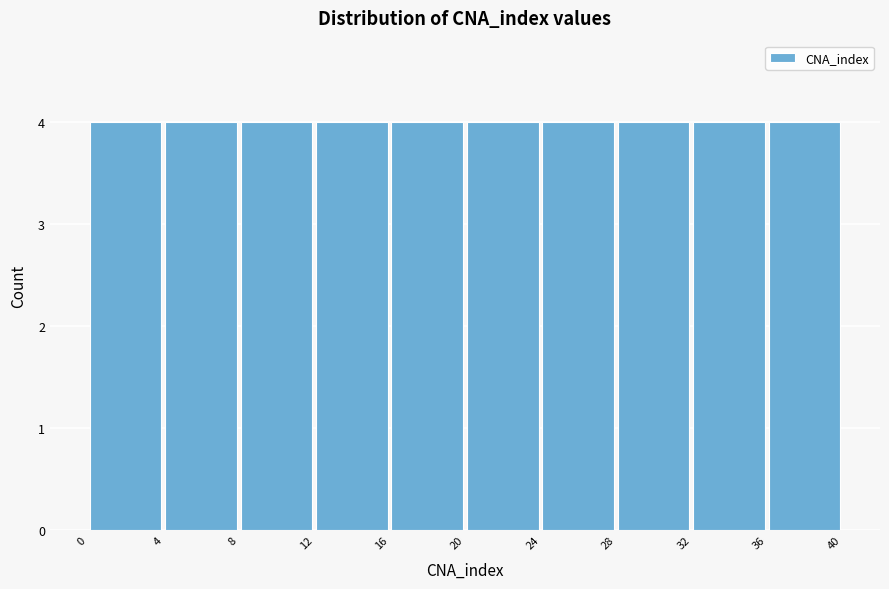

Reading left to right, transcribe this chart: for each bar, give the range it covers on the x-axis and its height. The values are not printed on the chart, so give them approximately, as read against the axis.

0 to 4: 4
4 to 8: 4
8 to 12: 4
12 to 16: 4
16 to 20: 4
20 to 24: 4
24 to 28: 4
28 to 32: 4
32 to 36: 4
36 to 40: 4